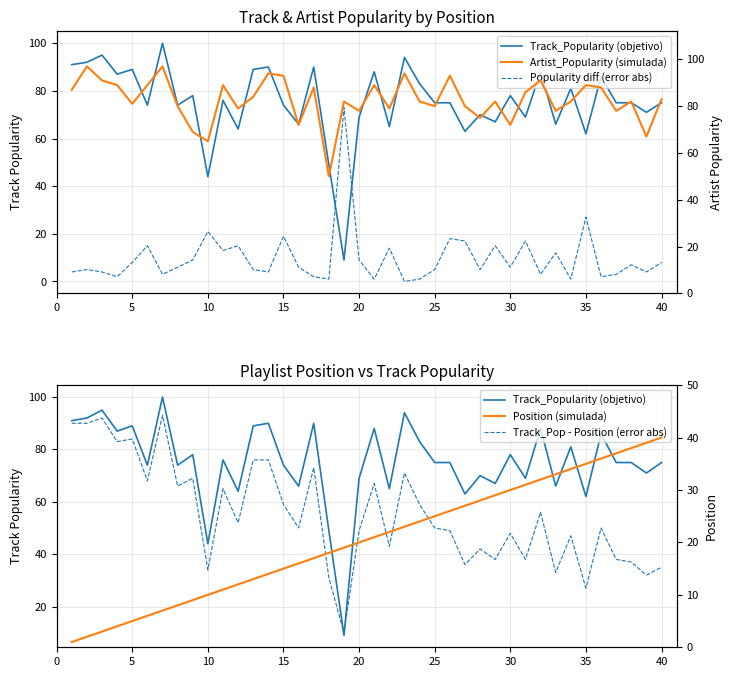

List the series in order of their peak value, lowest first.

Position (simulada), Popularity diff (error abs), Track_Pop - Position (error abs), Artist_Popularity (simulada), Track_Popularity (objetivo)